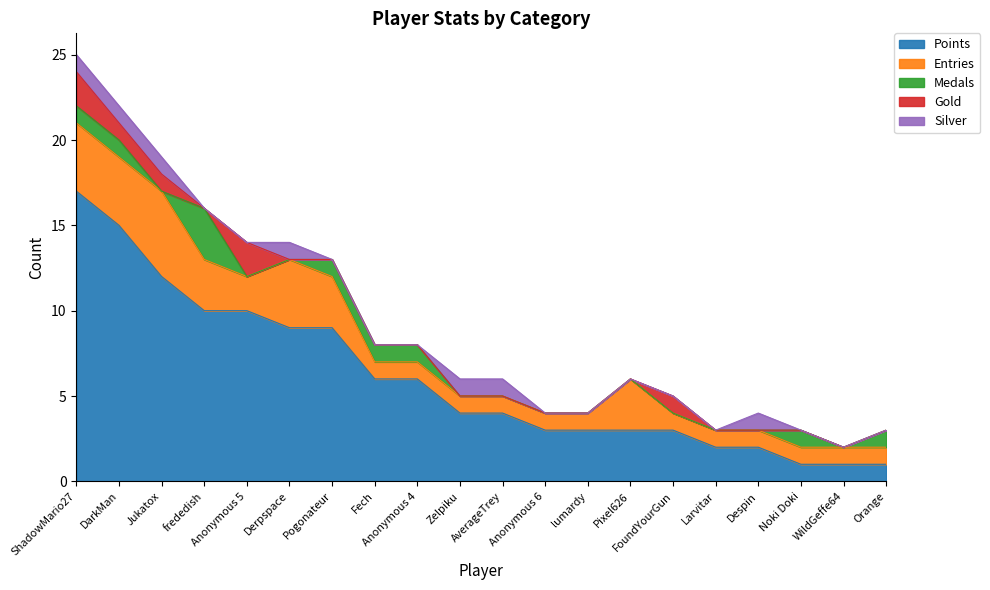

List the labels in order of Gold value, largest first.

ShadowMario27, Anonymous 5, DarkMan, Jukatox, FoundYourGun, frededish, Derpspace, Pogonateur, Fech, Anonymous 4, Zelpiku, AverageTrey, Anonymous 6, lumardy, Pixel626, Larvitar, Despin, Noki Doki, WildGeffe64, Orange